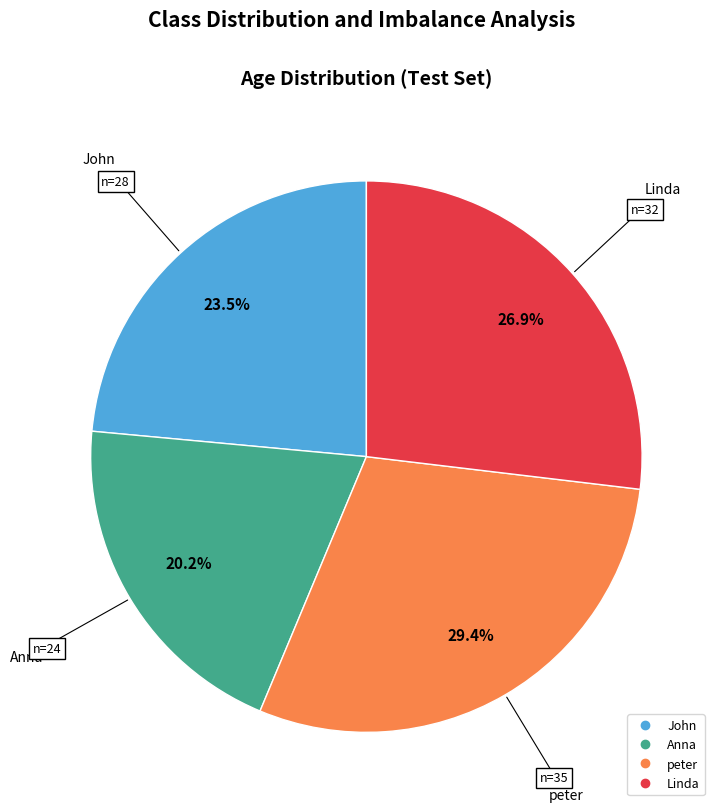

How many segments does this pie chart have?

4